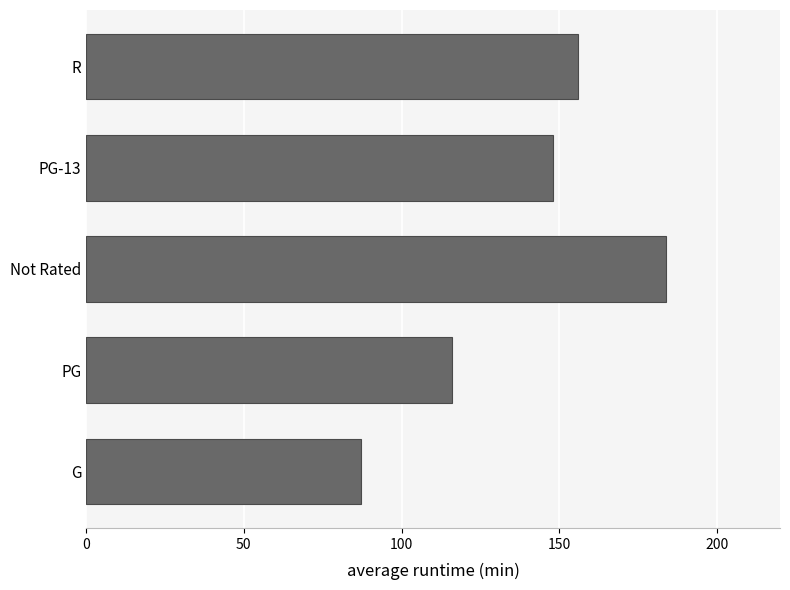

What is the difference between the second highest and second lowest values?

40